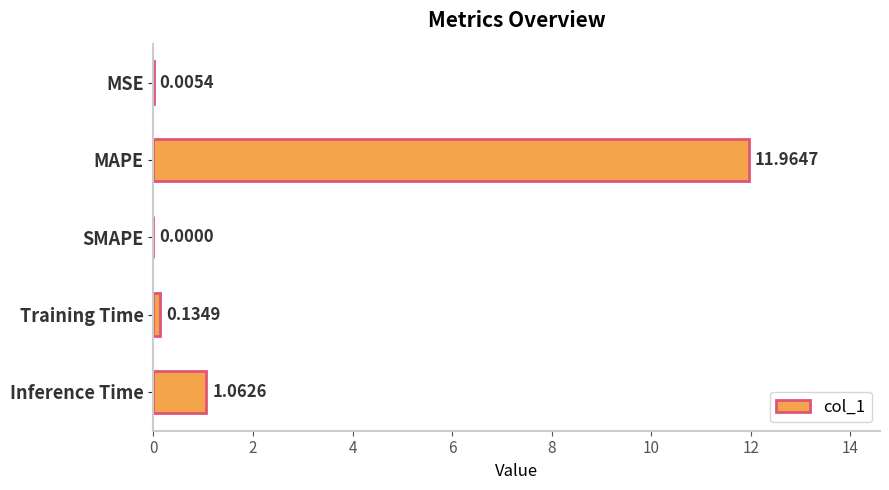

Which has a higher value, Inference Time or MSE?

Inference Time